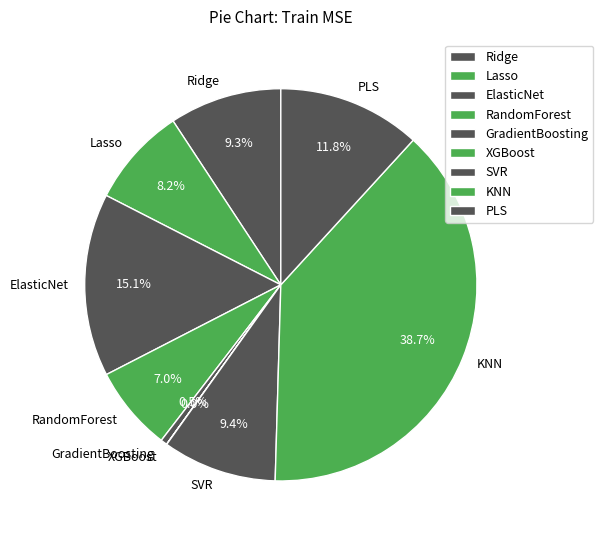

What percentage is the PLS slice, to the nearest percent?

12%